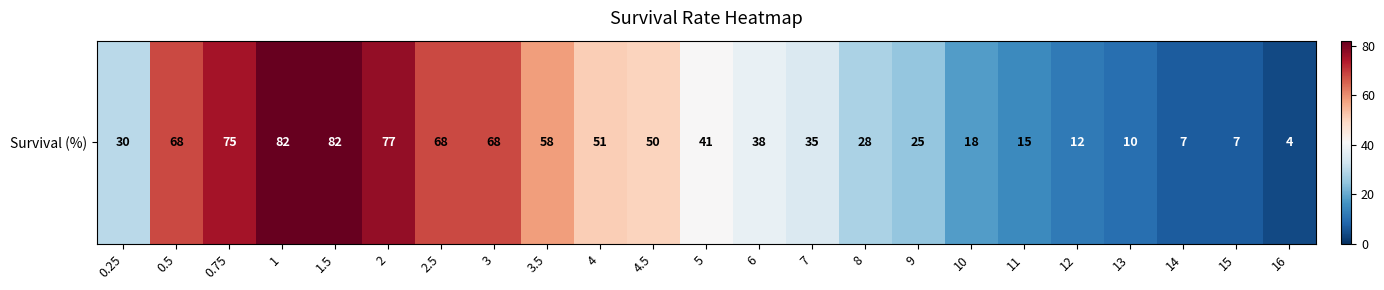

Is it true that the value at 0.25 is 30?

True